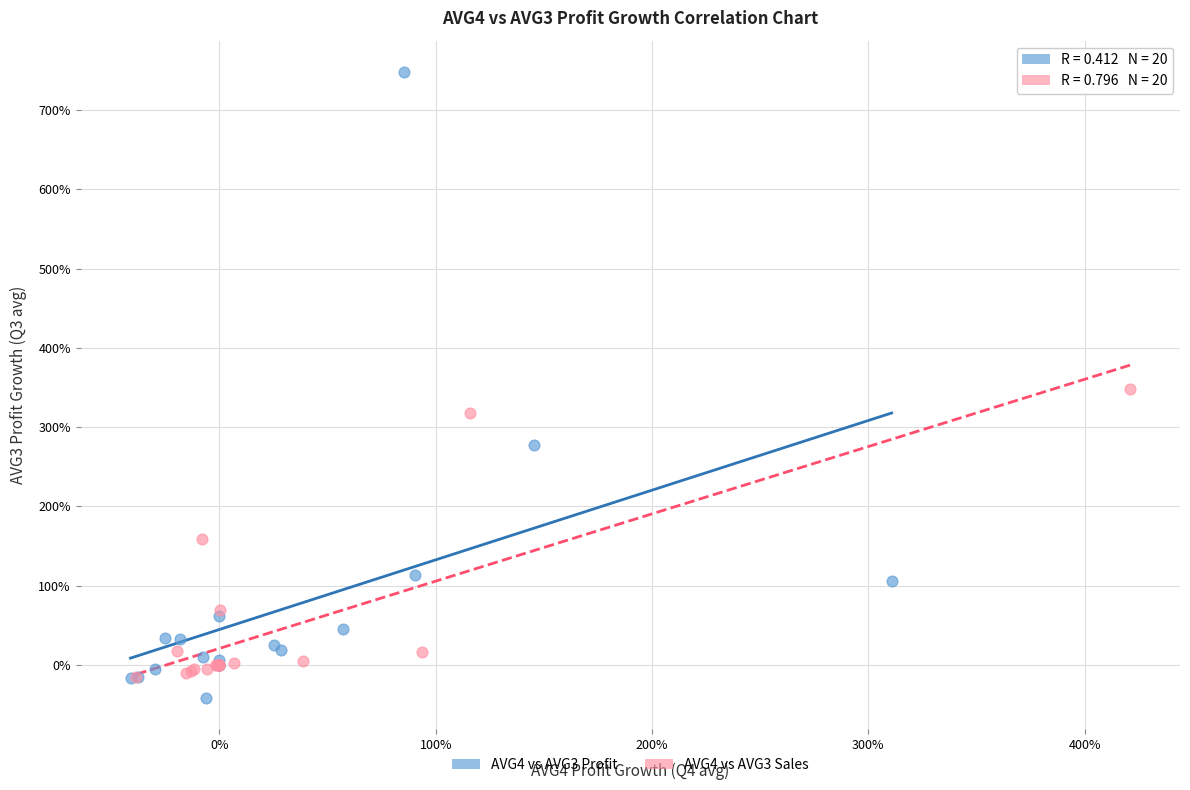

Which series has the largest Y range (max minus min)?

AVG4 vs AVG3 Profit